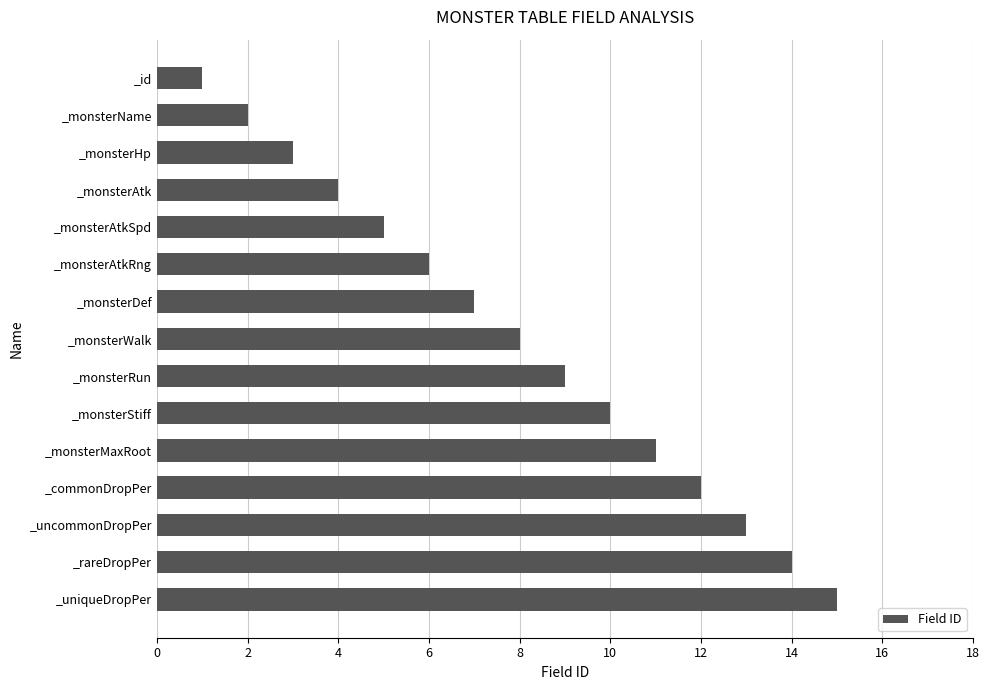

List the labels in order of value, smallest first.

_id, _monsterName, _monsterHp, _monsterAtk, _monsterAtkSpd, _monsterAtkRng, _monsterDef, _monsterWalk, _monsterRun, _monsterStiff, _monsterMaxRoot, _commonDropPer, _uncommonDropPer, _rareDropPer, _uniqueDropPer